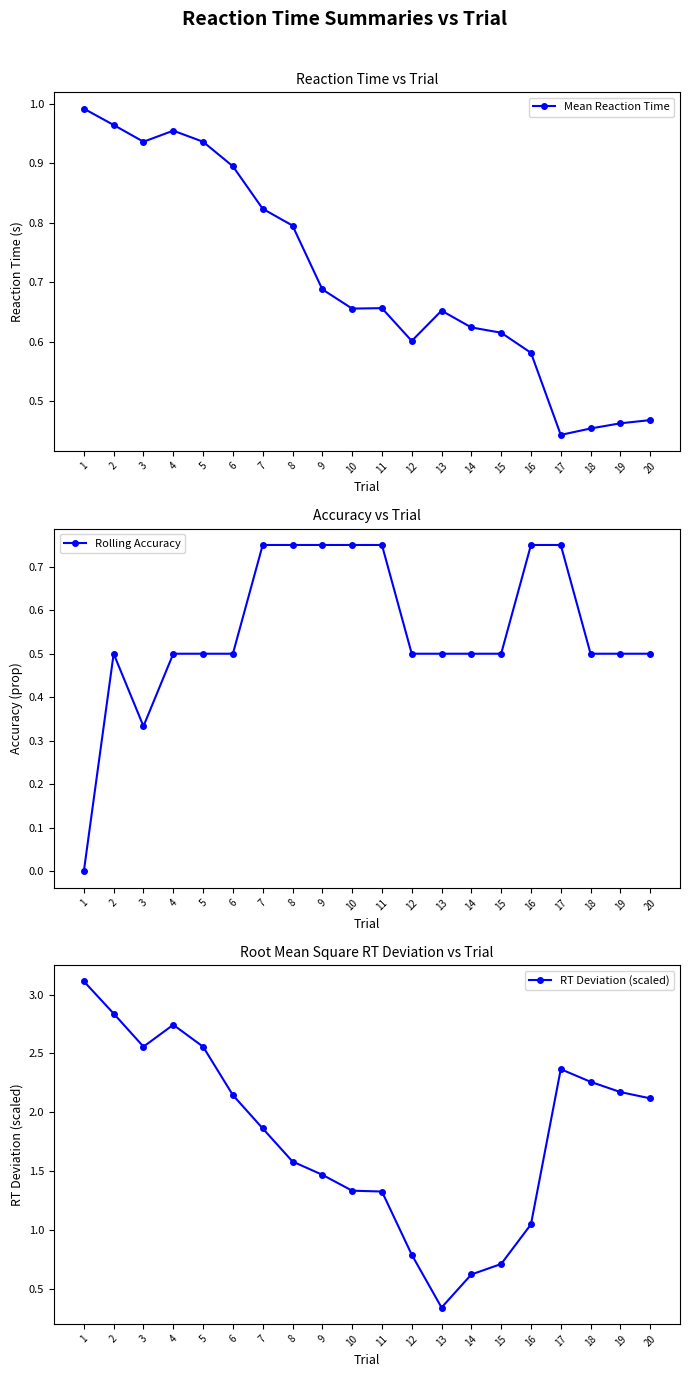

Is the value of Mean Reaction Time at 6 greater than the value of Rolling Accuracy at 15?

Yes